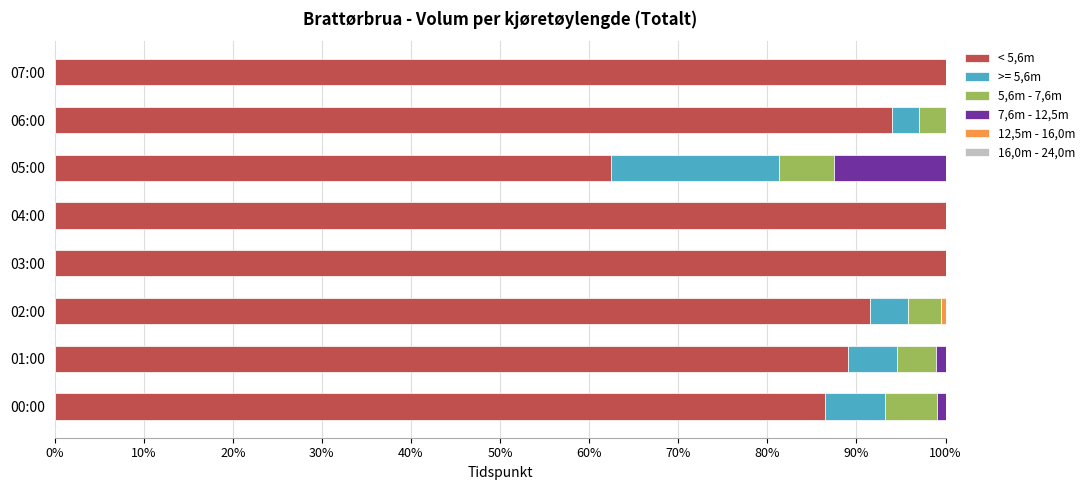

What is the total value across all series at 07:00?

100.0